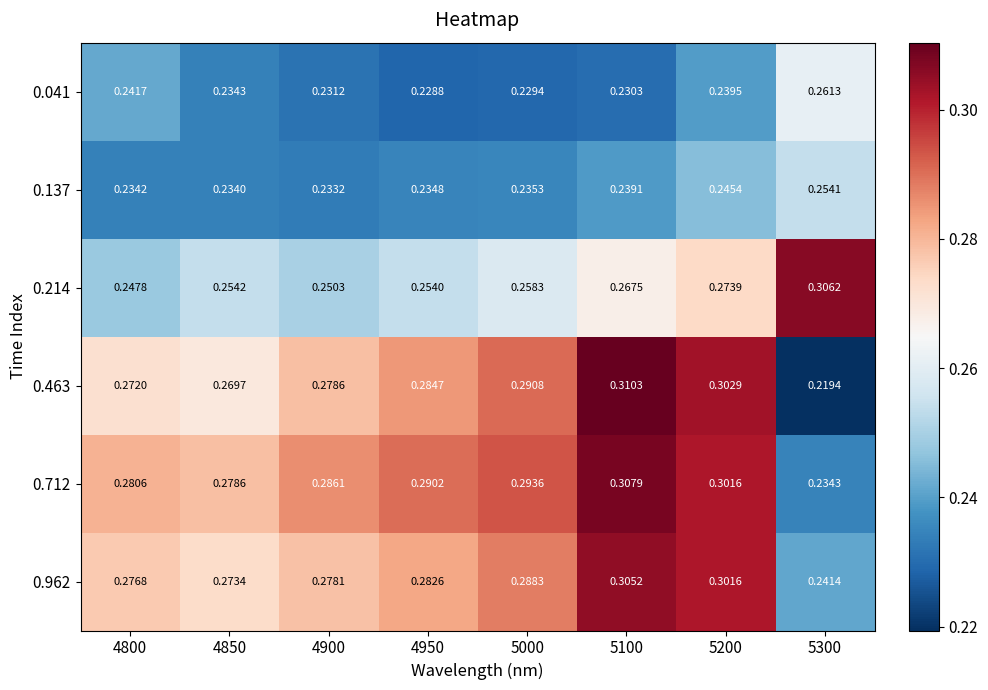

How many data points does each series have?

8